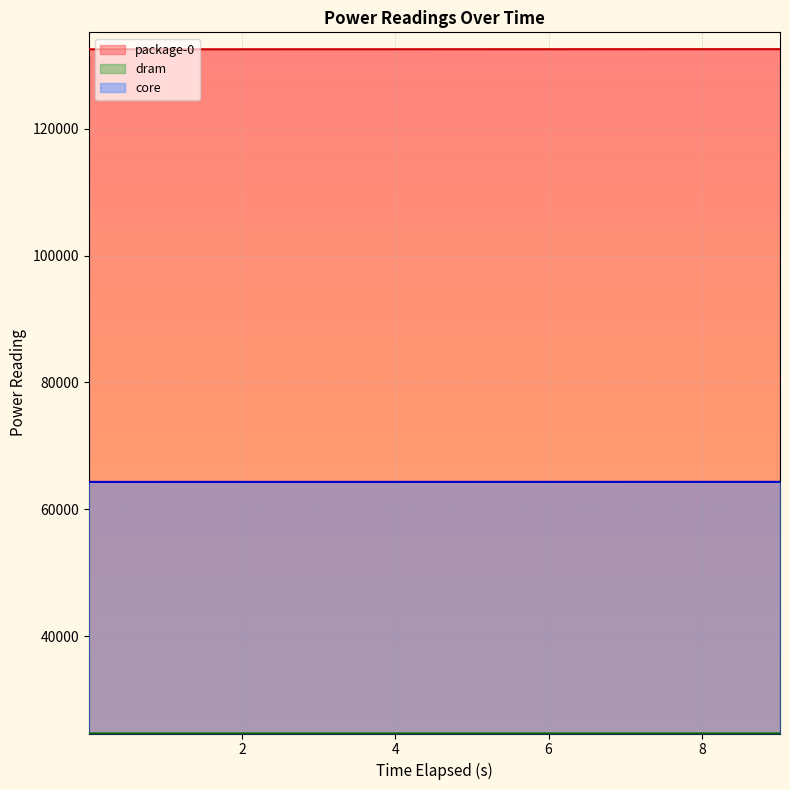

Where does the package-0 series first go above 132531?

5.010372627